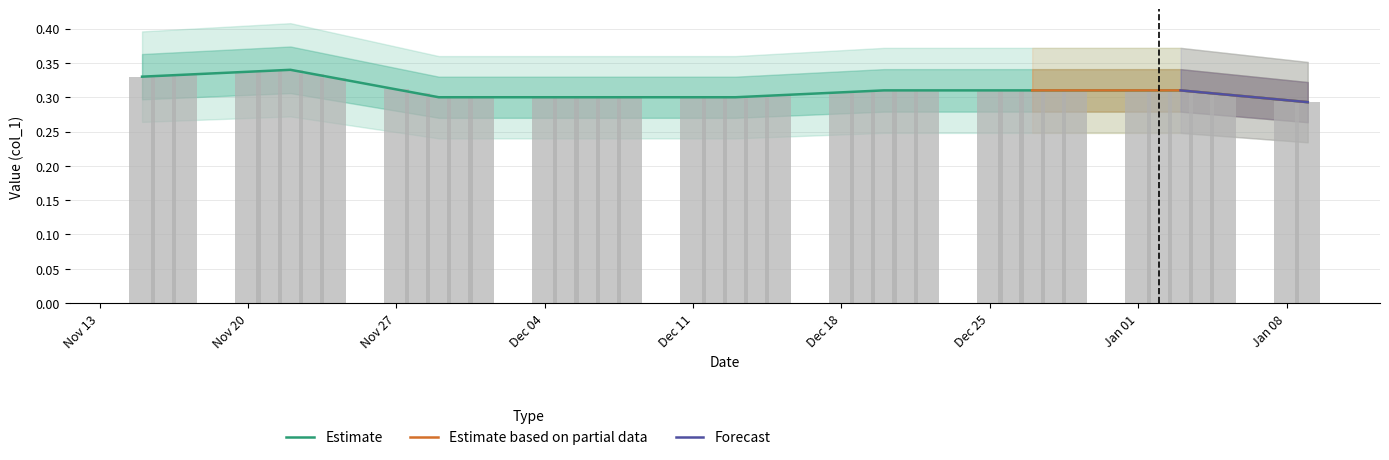

What is the label of the 9th bar from the left?

Nov 27